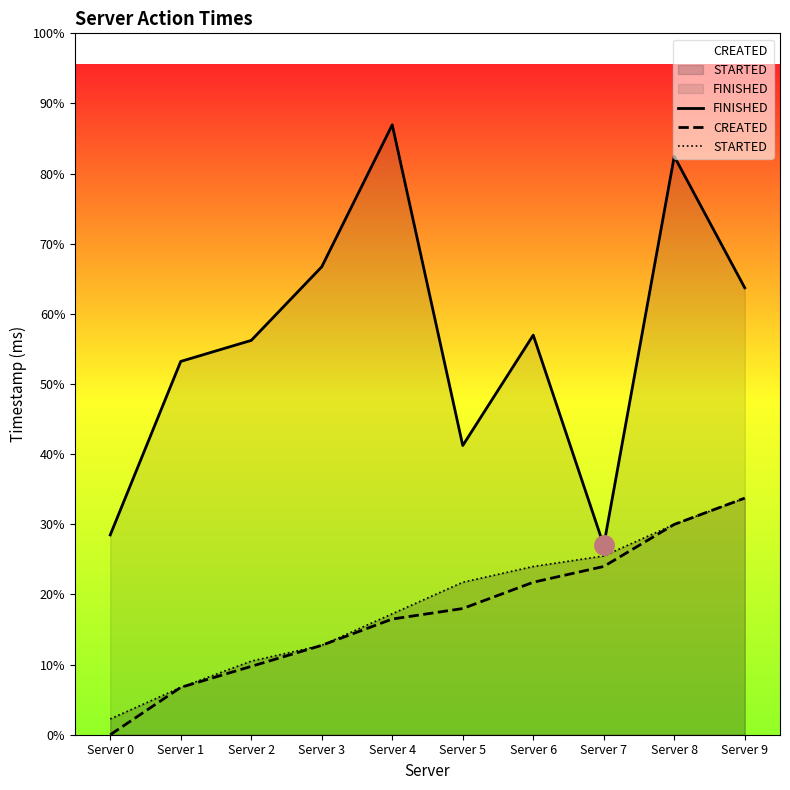

At Server 1, list the series in order from largest to smallest.

FINISHED, CREATED, STARTED